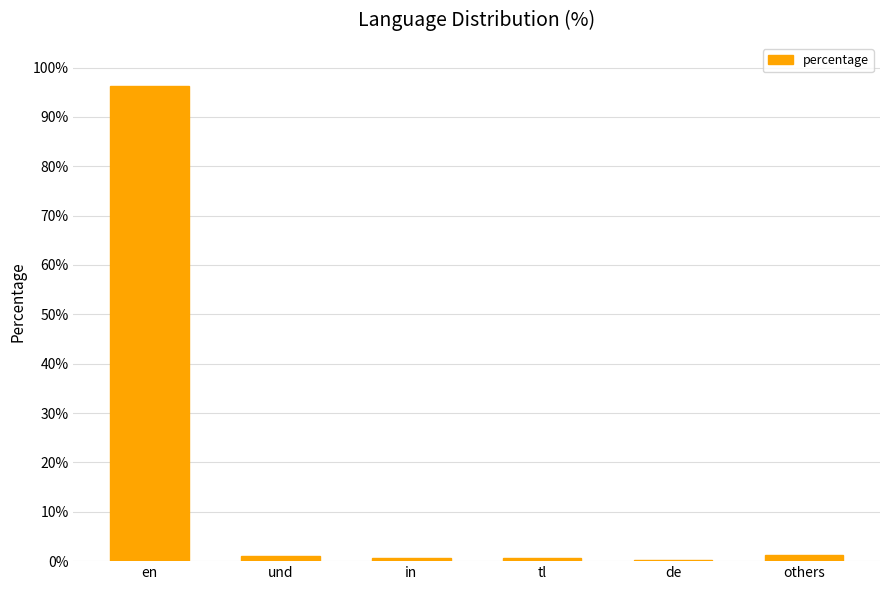

What value does the data have at in?

0.7